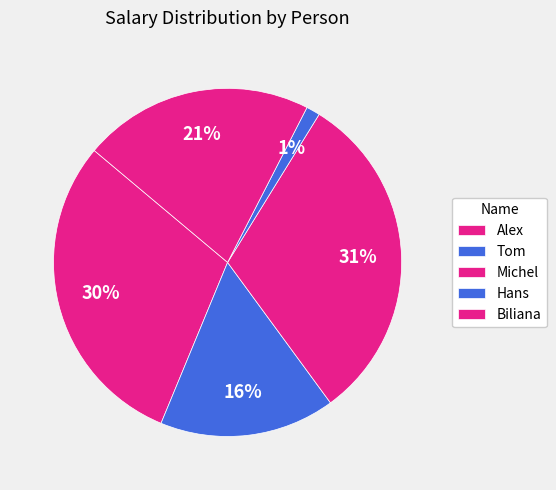

Is there any slice that represents more than half of the pie?

No